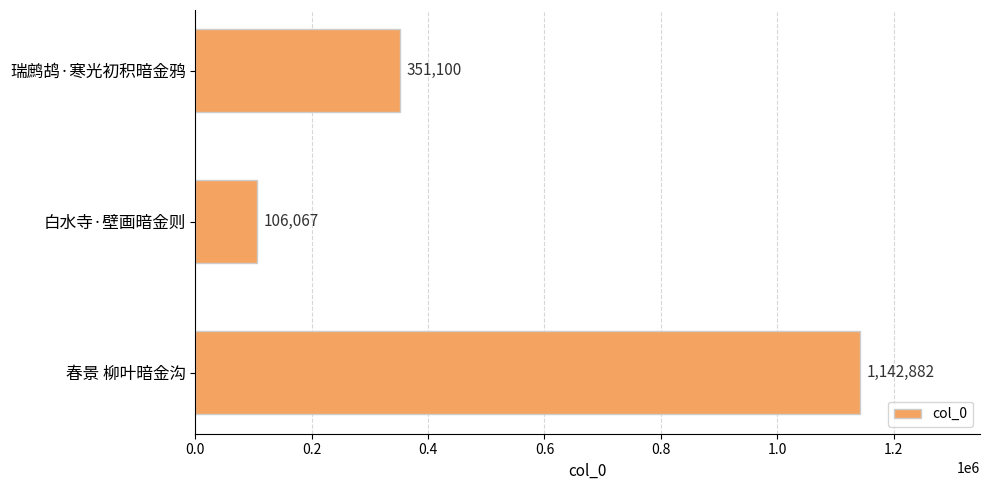

At which category does the chart reach its minimum across all series?

白水寺·壁画暗金则